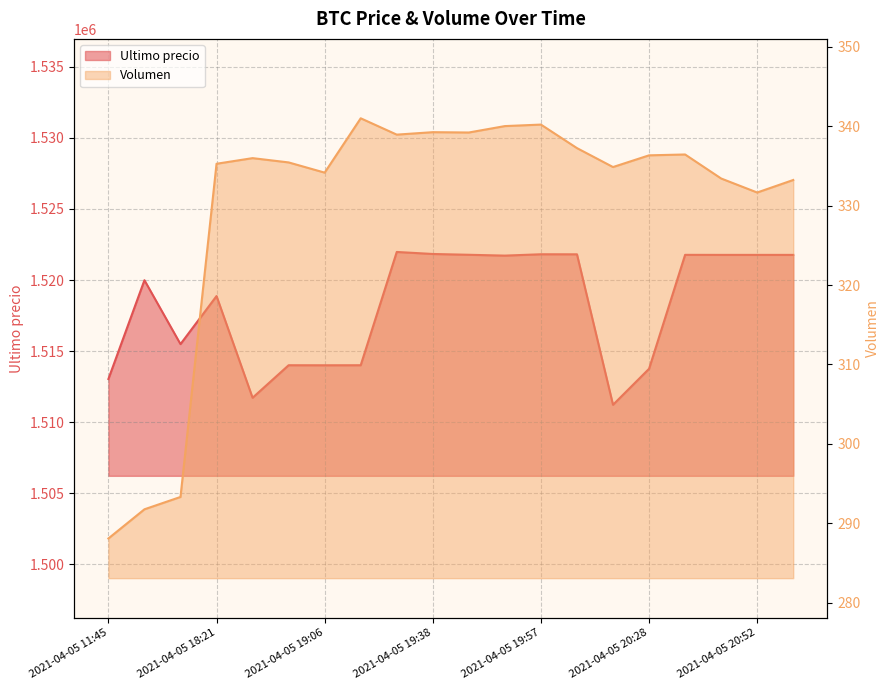

What is the highest value of the Ultimo precio series?

1521974.0